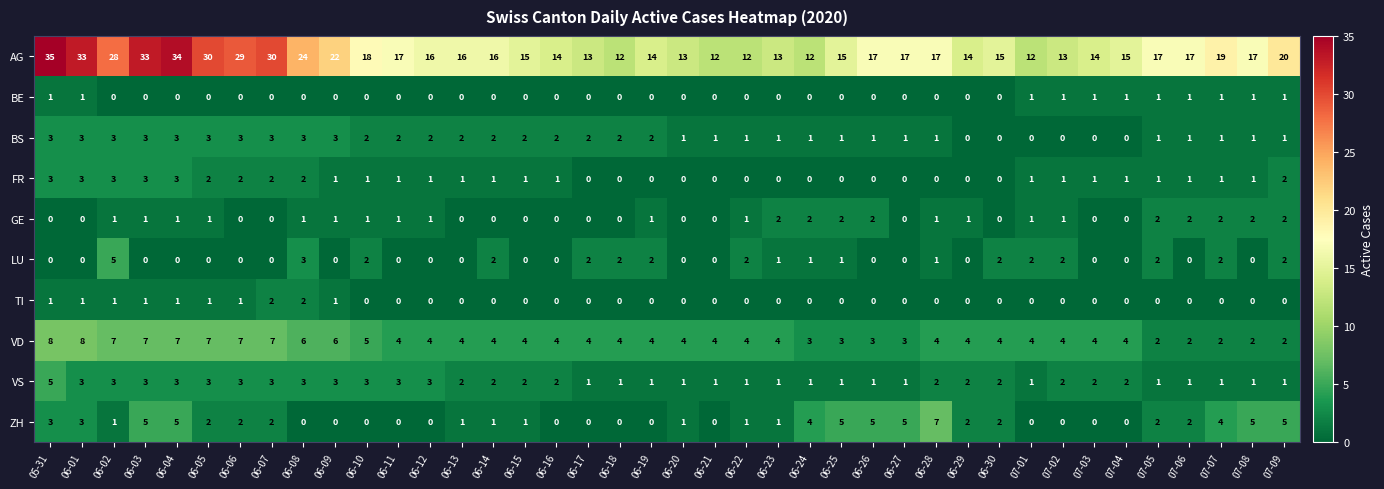

What is the sum of all VD values?

177